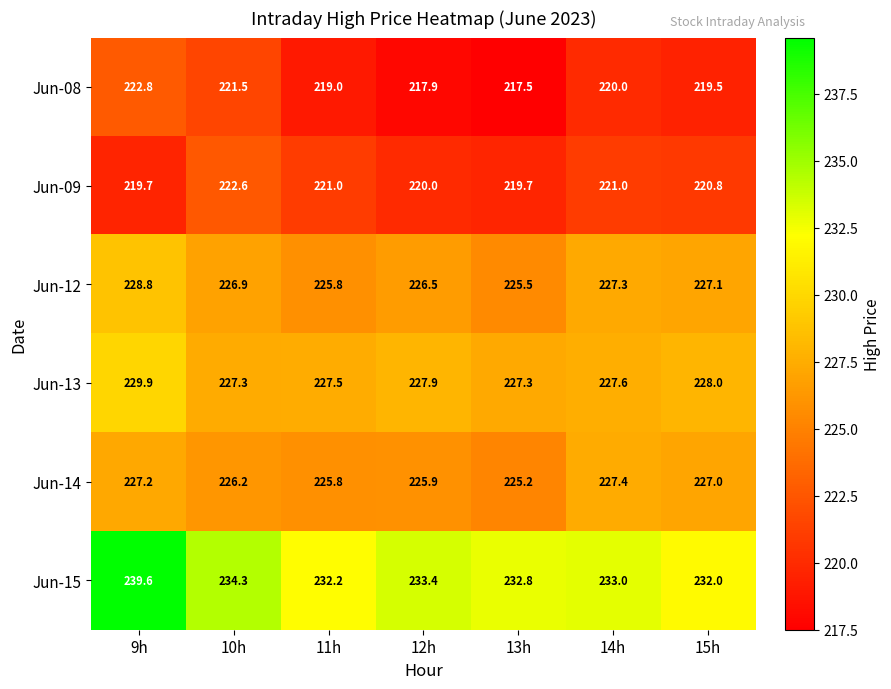

Count the number of data series in this chart.

6